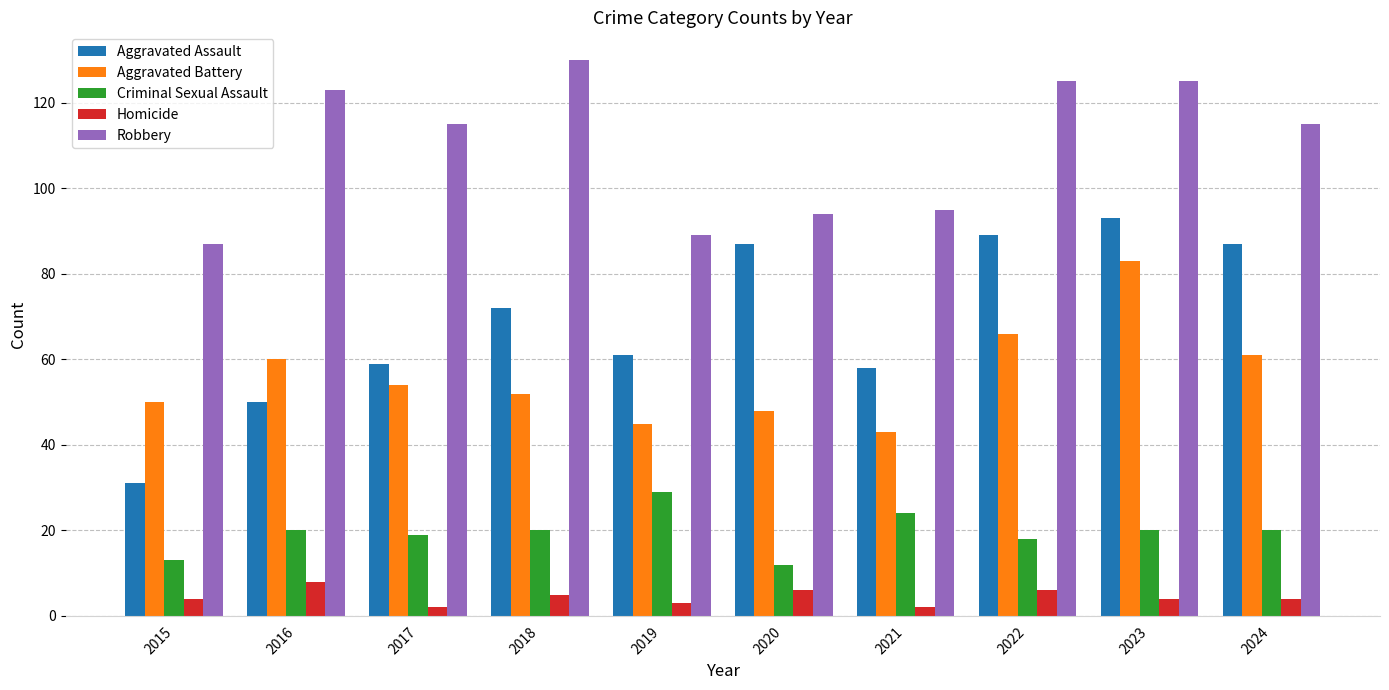

True or false: Criminal Sexual Assault has a value of 13 at 2015.

True